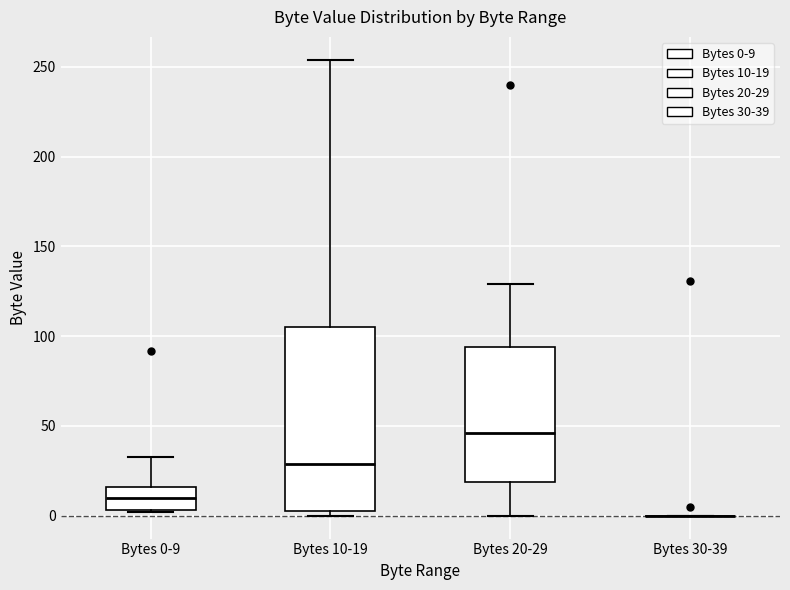

Where does the lower whisker of the box for Bytes 20-29 end on the y-axis? The values are not printed on the chart, so give them approximately, as read against the axis.

0